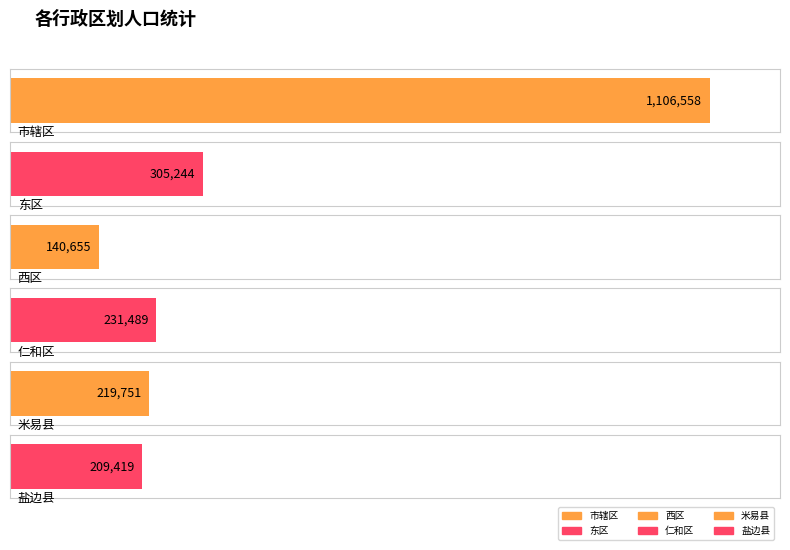

Read the value at 东区, to the nearest 10.

305240